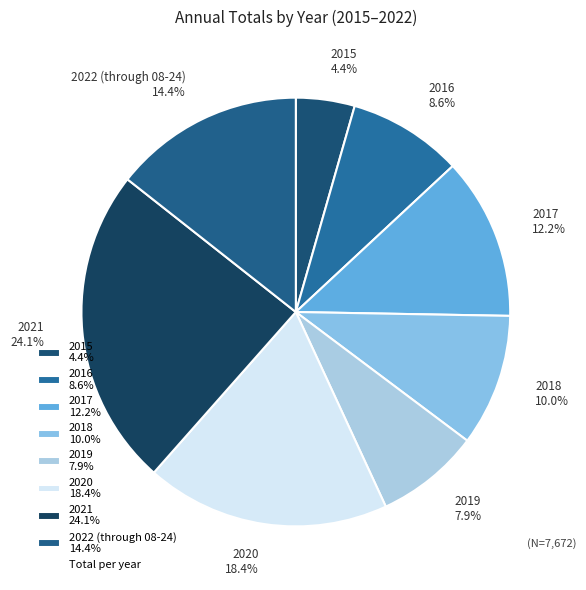

What is the smallest slice in the pie chart?

2015